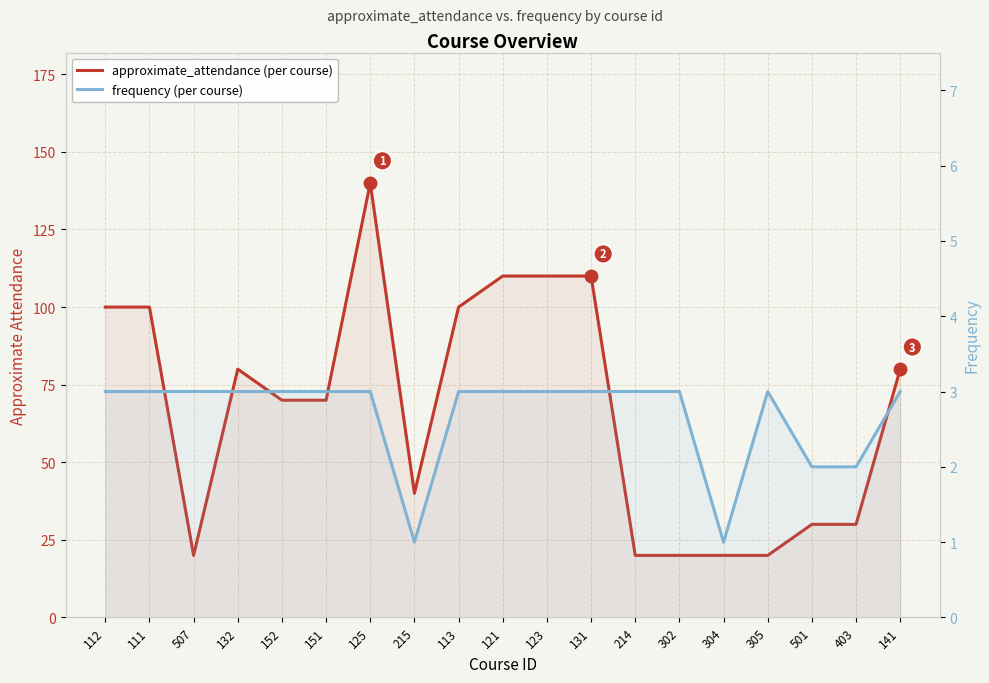

What value does the frequency series have at 125?

3